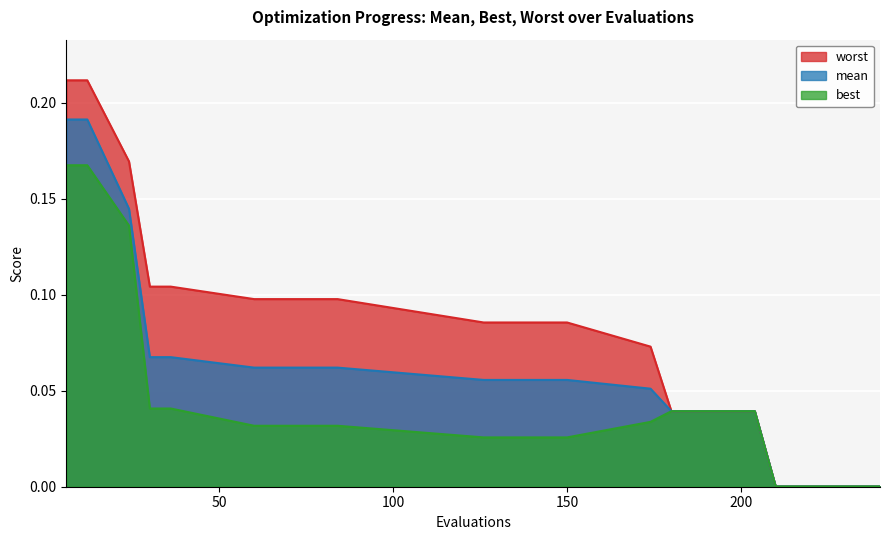

True or false: best has more than 2 interior local peaks.

False